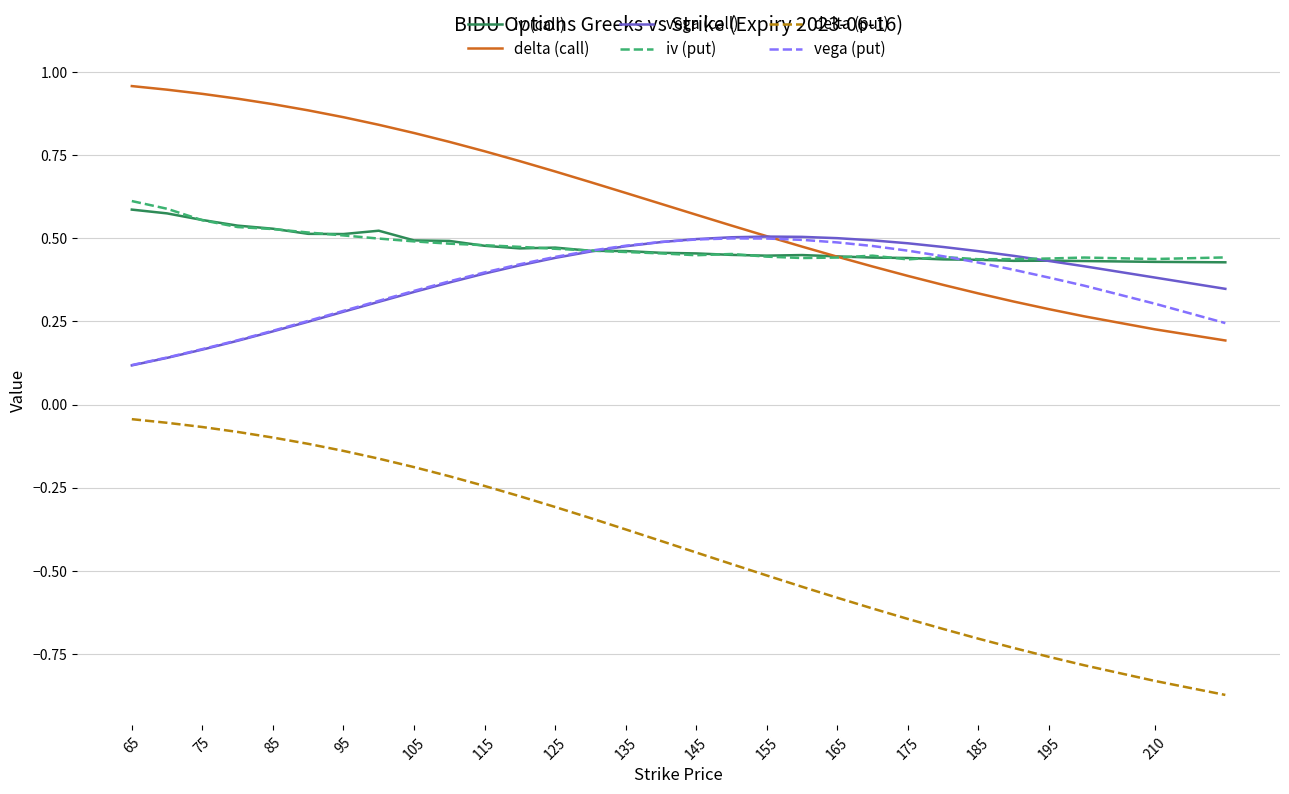

Which series has the largest total across all categories?

delta (call)